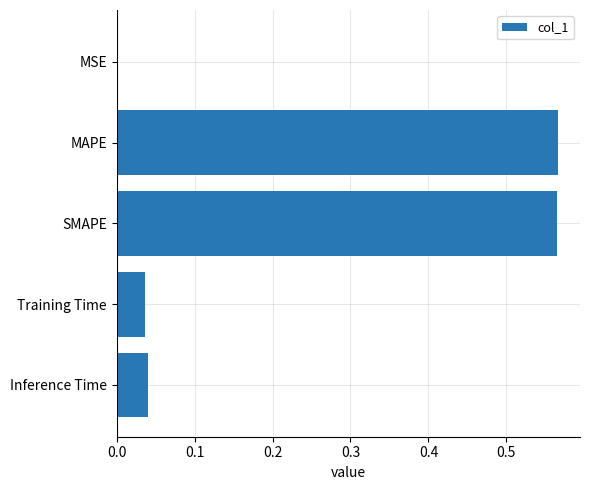

What is the change in value from SMAPE to Training Time?

-0.5